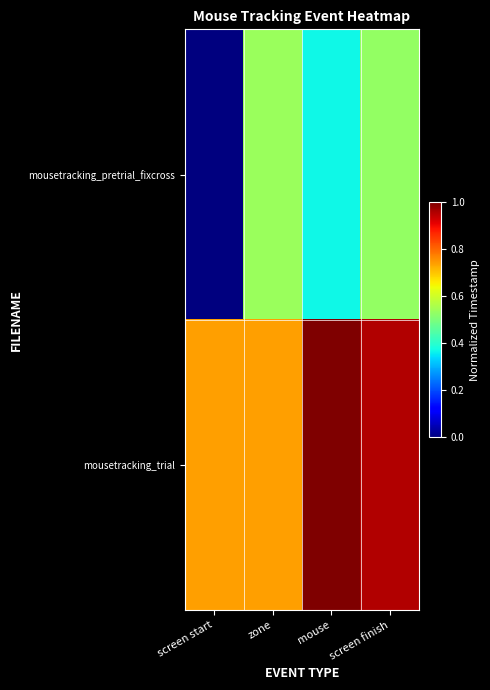

List the series in order of their overall mean, lowest first.

mousetracking_pretrial_fixcross, mousetracking_trial